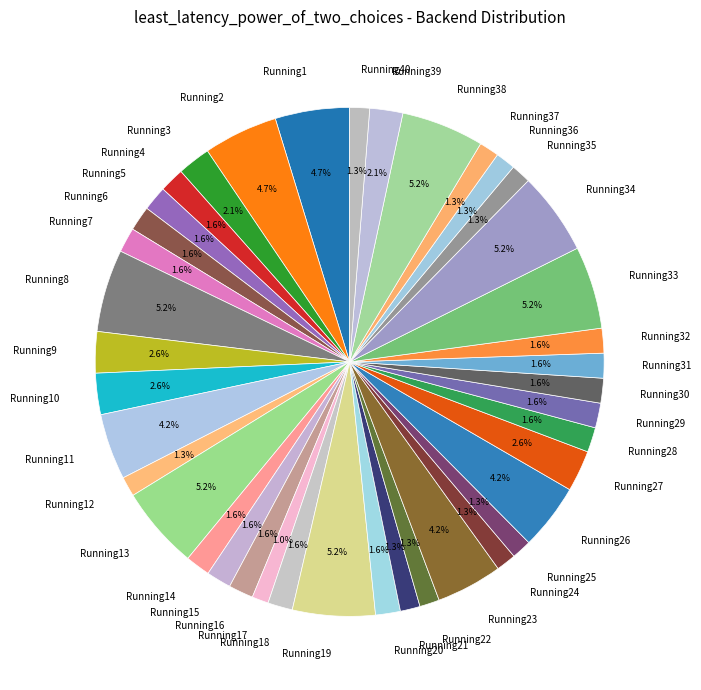

Is the sum of Running21 and Running28 greater than half?

No